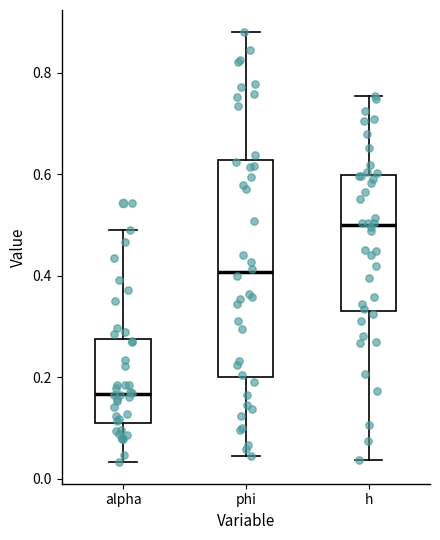

Where is the lower edge of the box for phi on the y-axis? The values are not printed on the chart, so give them approximately, as read against the axis.

0.20